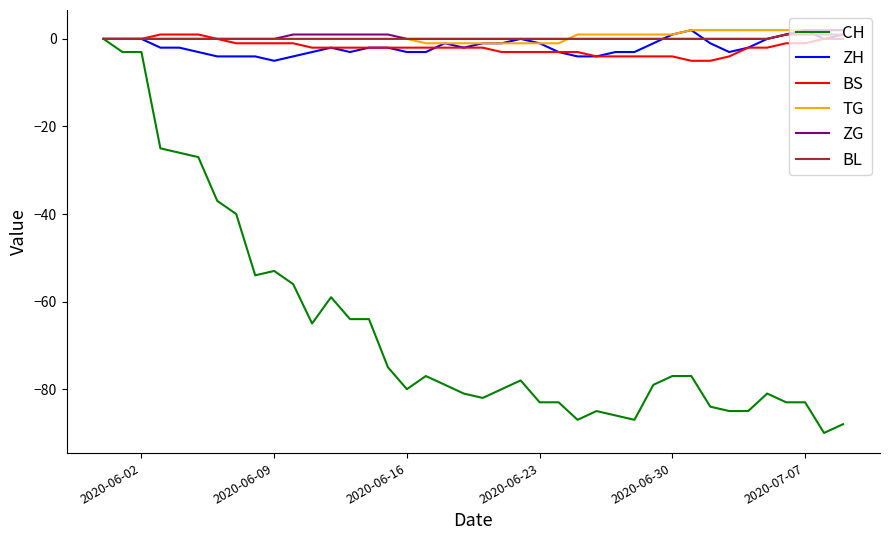

Reading left to right, transcribe all the data shown in this chart.

CH: 0	-3	-3	-25	-26	-27	-37	-40	-54	-53	-56	-65	-59	-64	-64	-75	-80	-77	-79	-81	-82	-80	-78	-83	-83	-87	-85	-86	-87	-79	-77	-77	-84	-85	-85	-81	-83	-83	-90	-88
ZH: 0	0	0	-2	-2	-3	-4	-4	-4	-5	-4	-3	-2	-3	-2	-2	-3	-3	-1	-2	-1	-1	0	-1	-3	-4	-4	-3	-3	-1	1	2	-1	-3	-2	0	1	2	0	1
BS: 0	0	0	1	1	1	0	-1	-1	-1	-1	-2	-2	-2	-2	-2	-2	-2	-2	-2	-2	-3	-3	-3	-3	-3	-4	-4	-4	-4	-4	-5	-5	-4	-2	-2	-1	-1	0	0
TG: 0	0	0	0	0	0	0	0	0	0	0	0	0	0	0	0	0	-1	-1	-1	-1	-1	-1	-1	-1	1	1	1	1	1	1	2	2	2	2	2	2	2	2	2
ZG: 0	0	0	0	0	0	0	0	0	0	1	1	1	1	1	1	0	0	0	0	0	0	0	0	0	0	0	0	0	0	0	0	0	0	0	0	1	2	2	2
BL: 0	0	0	0	0	0	0	0	0	0	0	0	0	0	0	0	0	0	0	0	0	0	0	0	0	0	0	0	0	0	0	0	0	0	0	0	1	1	1	1